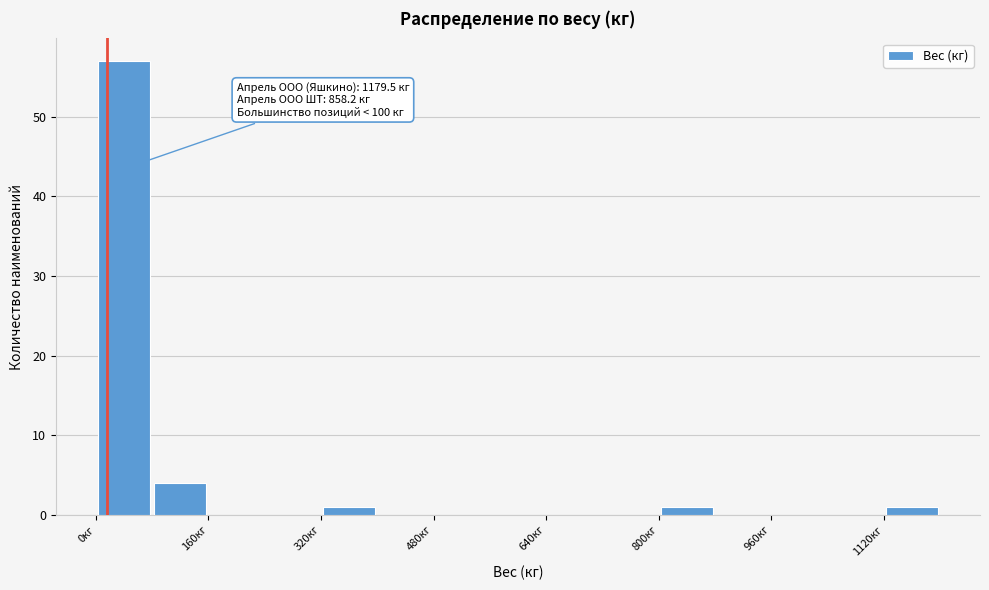

Which range on the x-axis has the tallest bar?

0 to 80